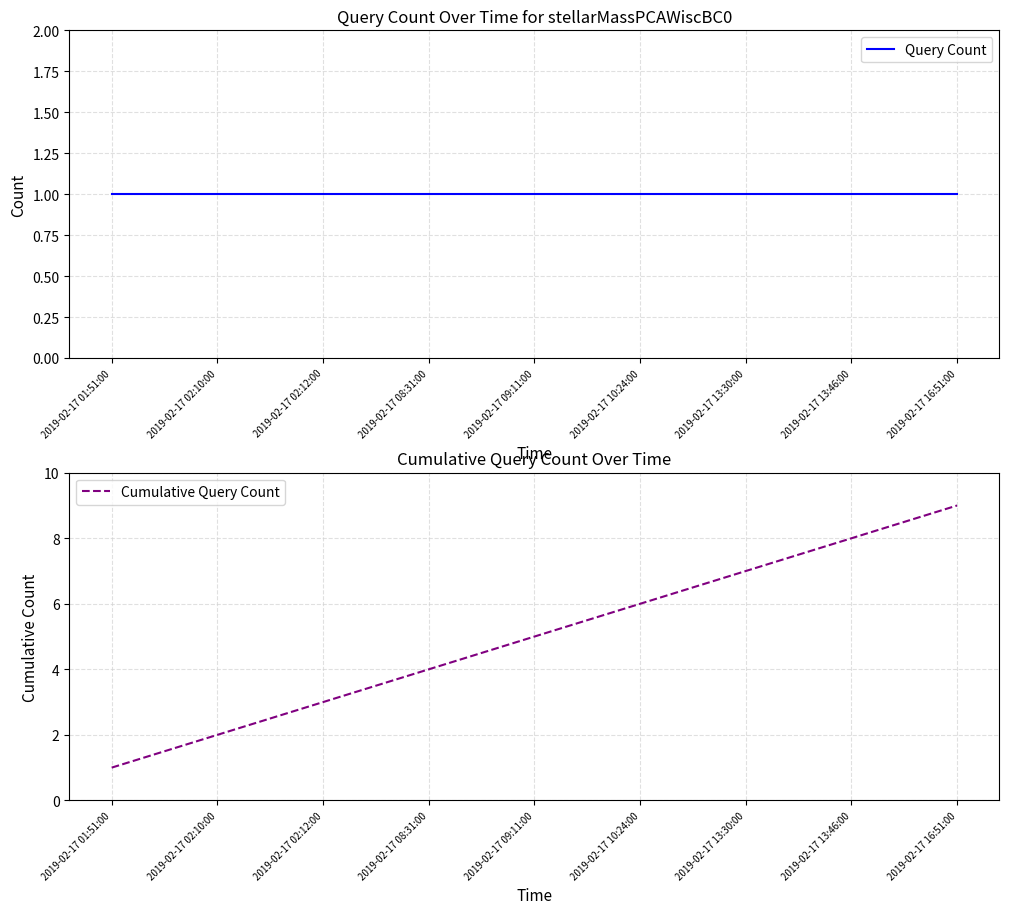

What is the value of the Query Count point at the 7th from the left?

1